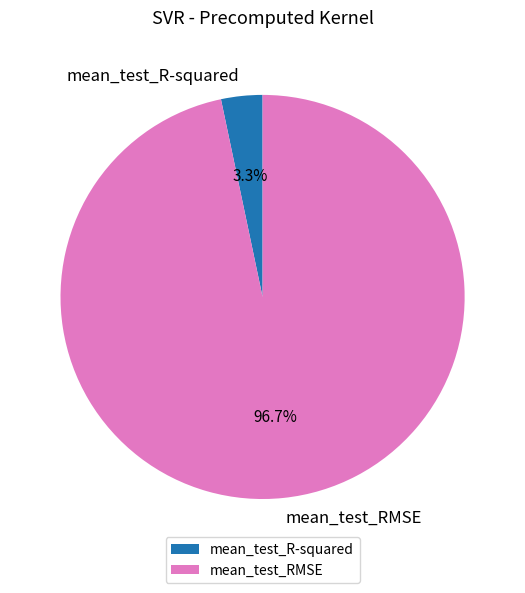

To the nearest percent, what is the combined percentage of mean_test_RMSE and mean_test_R-squared?

100%